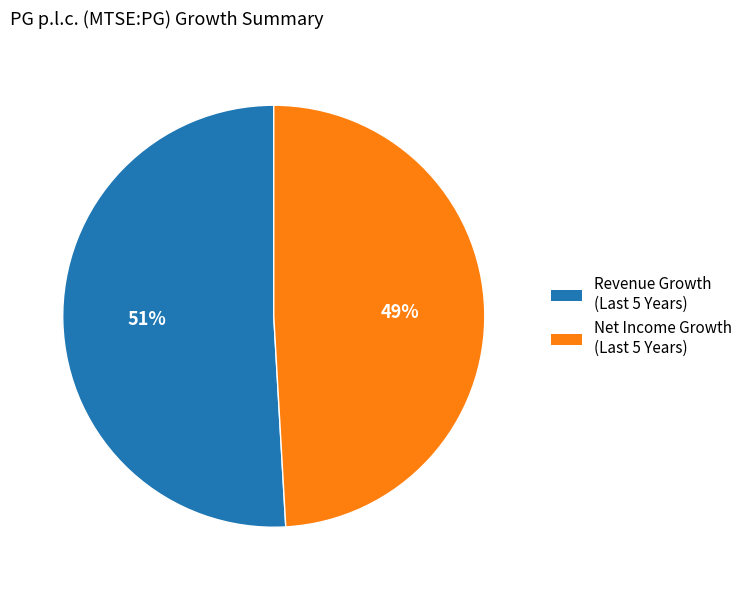

To the nearest percent, what is the difference between the largest and smallest slice percentages?

2%